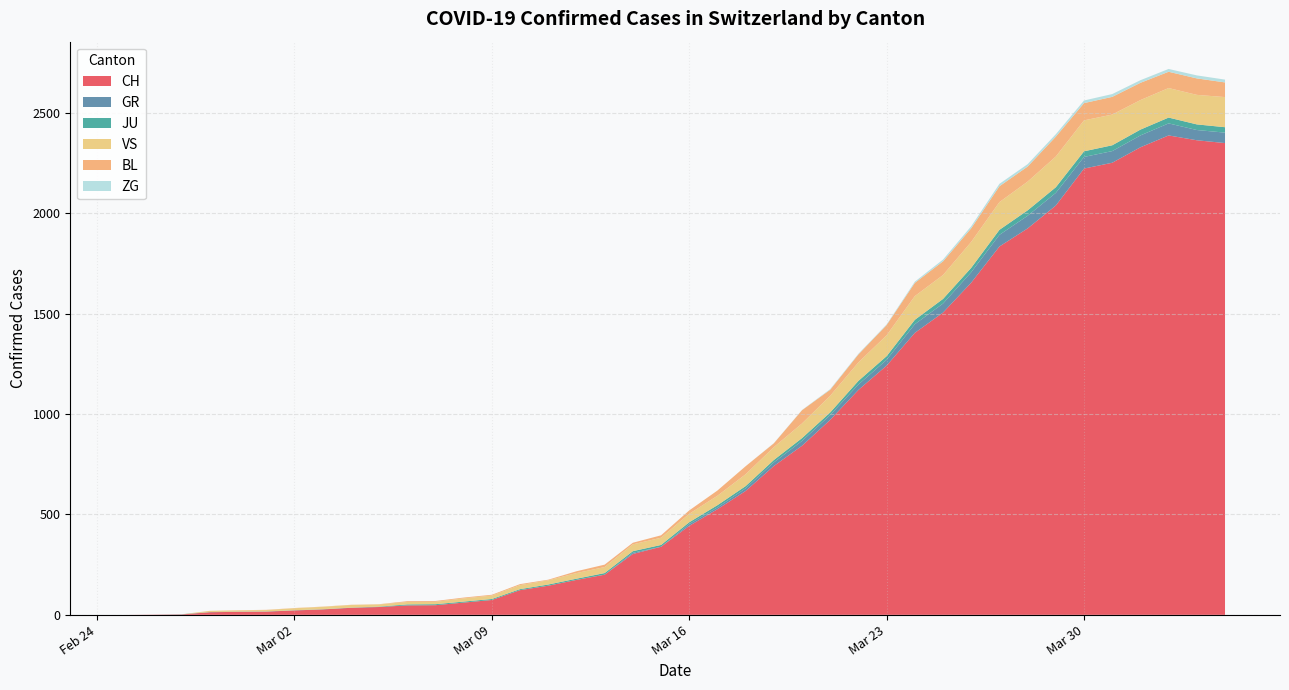

Does the chart have visible grid lines?

Yes